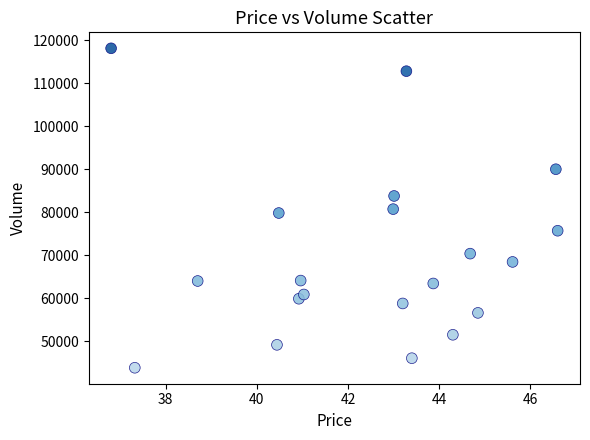

What is the range of Y values (max minus min)?

74402